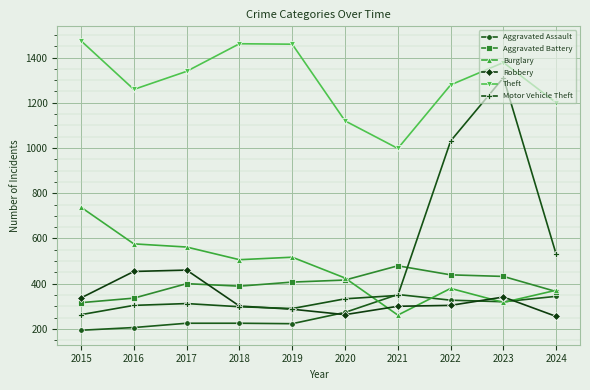

Between 2015 and 2020, which series saw the biggest shift?

Theft